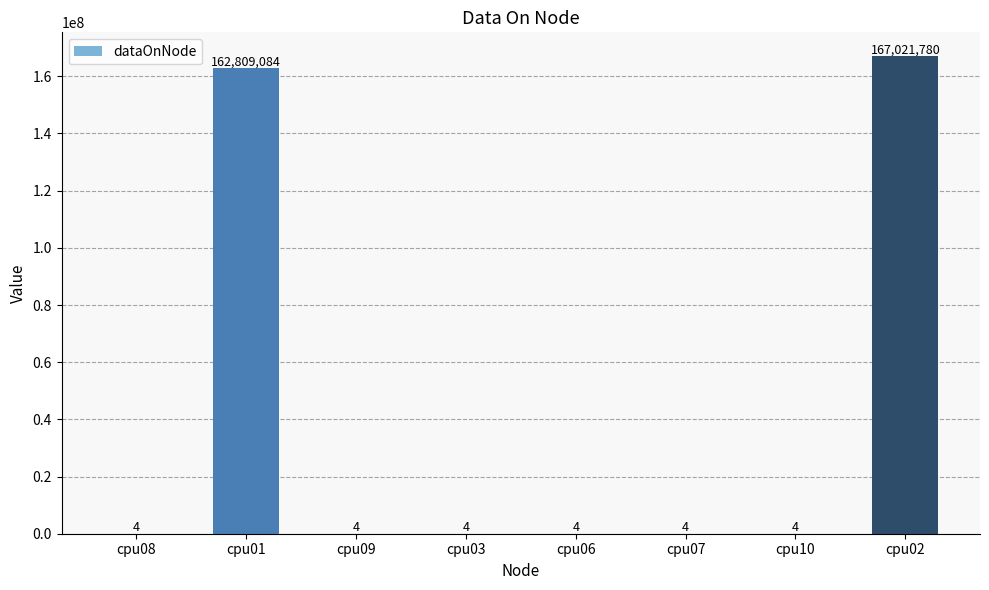

Is it true that the value at cpu01 is 285286300?

False